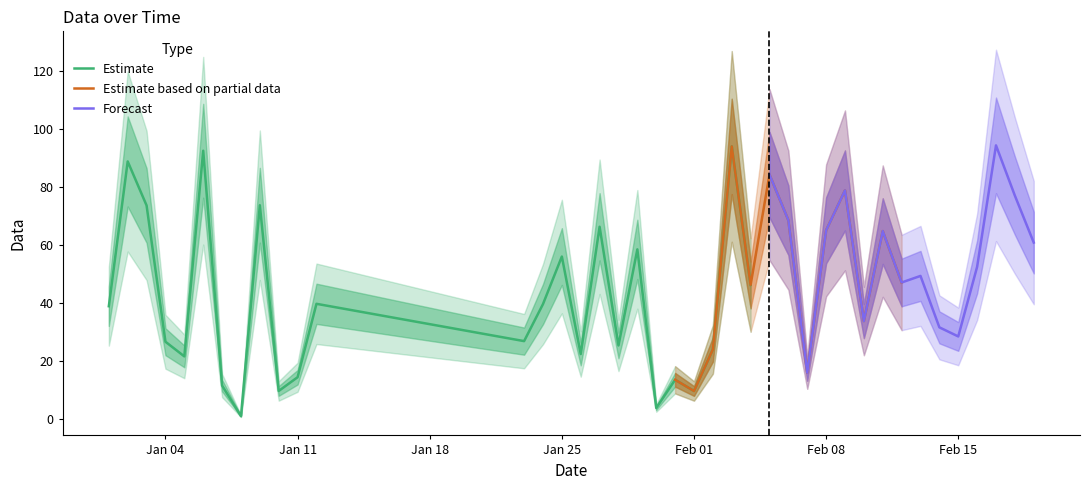

Where is the first local maximum?

1